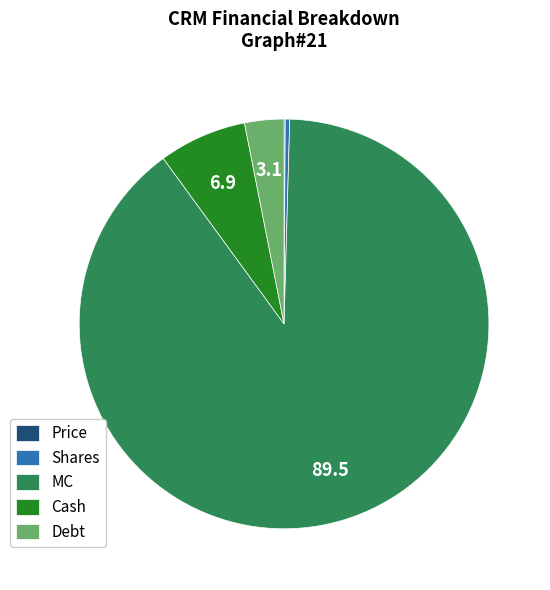

Which has a higher value, Debt or Shares?

Debt